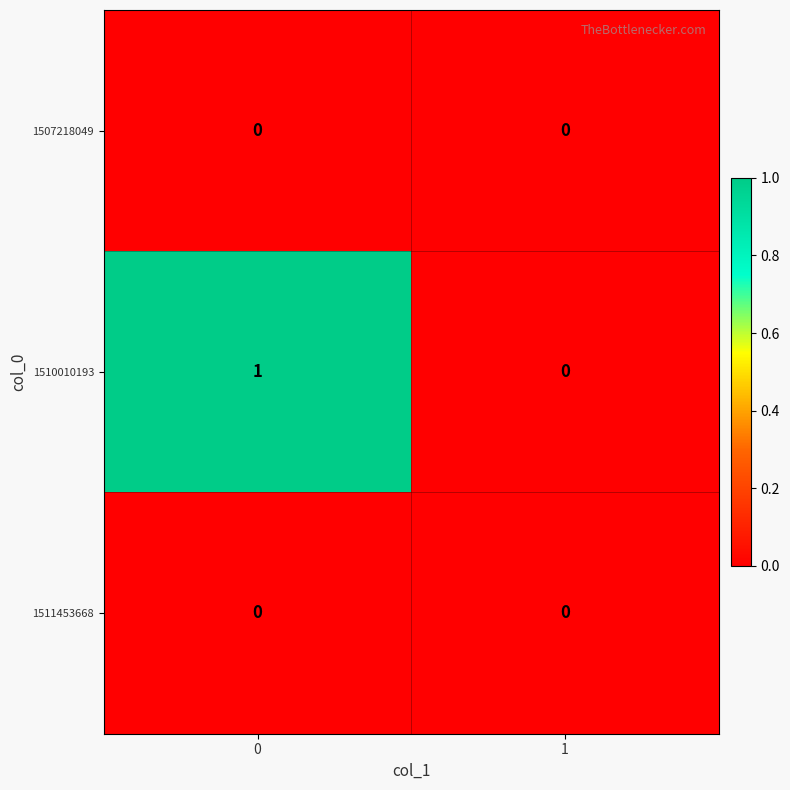

Rank the categories by 1510010193 value from lowest to highest.

1, 0